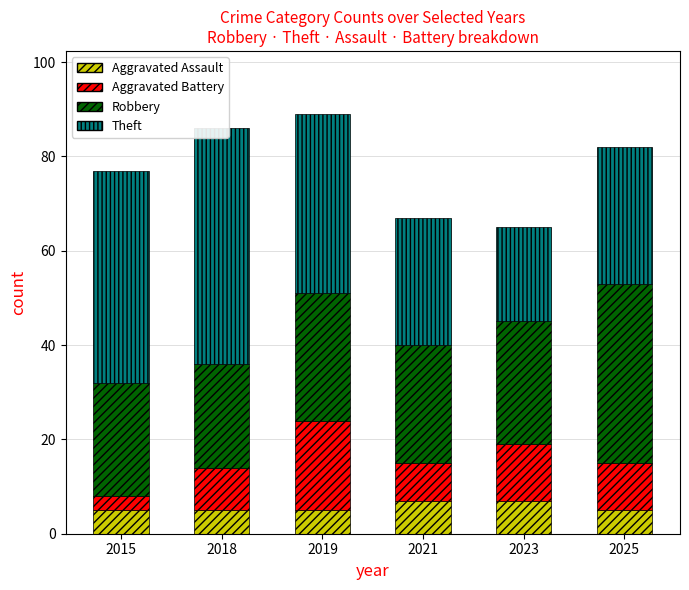

Does the chart contain any negative values?

No